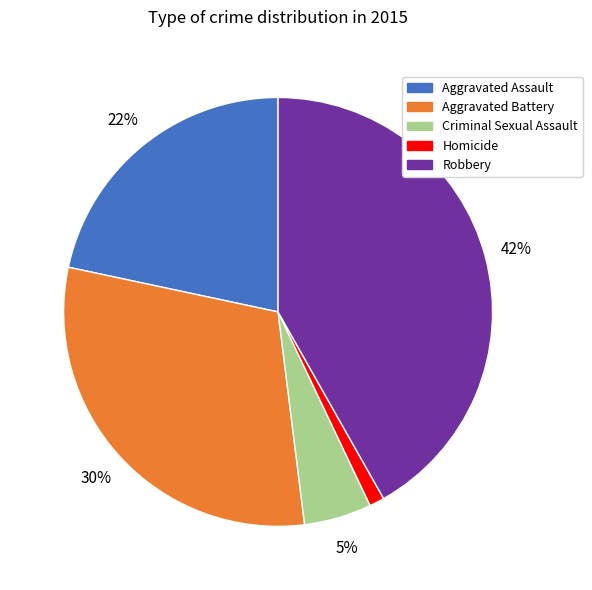

How many slices are in this pie chart?

5